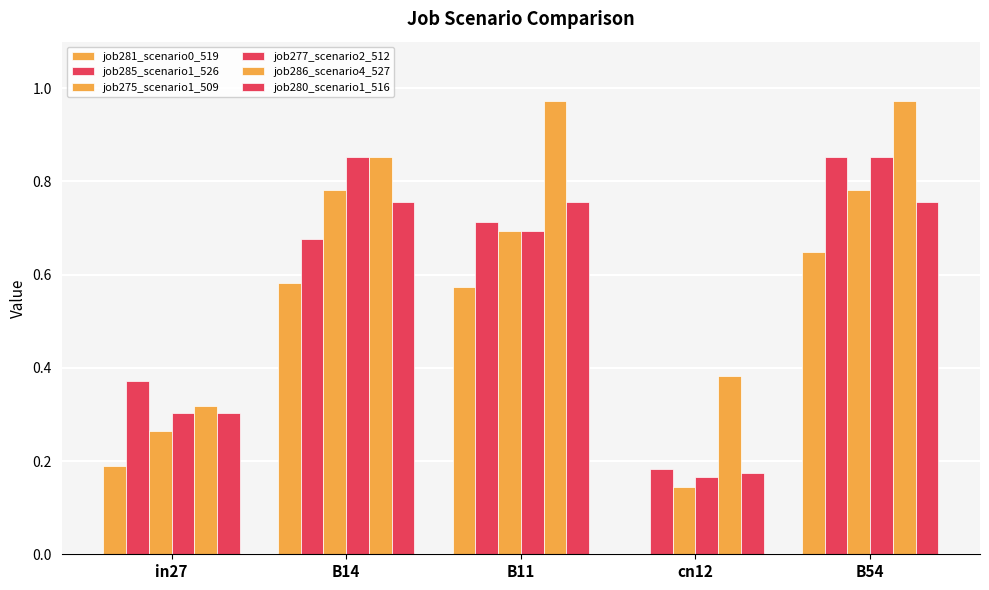

Count the number of categories in the chart.

5